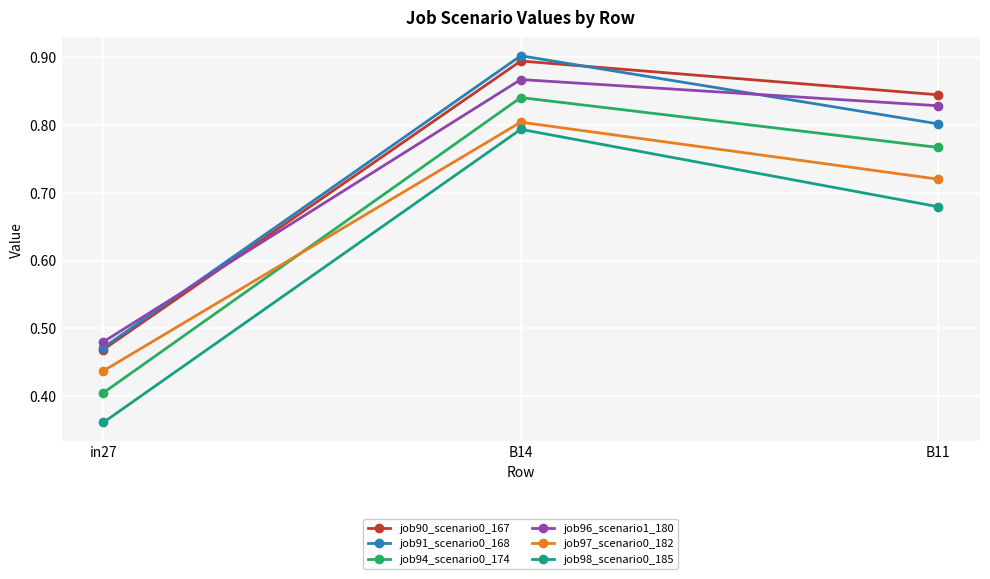

Which series has the largest range (max minus min)?

job94_scenario0_174